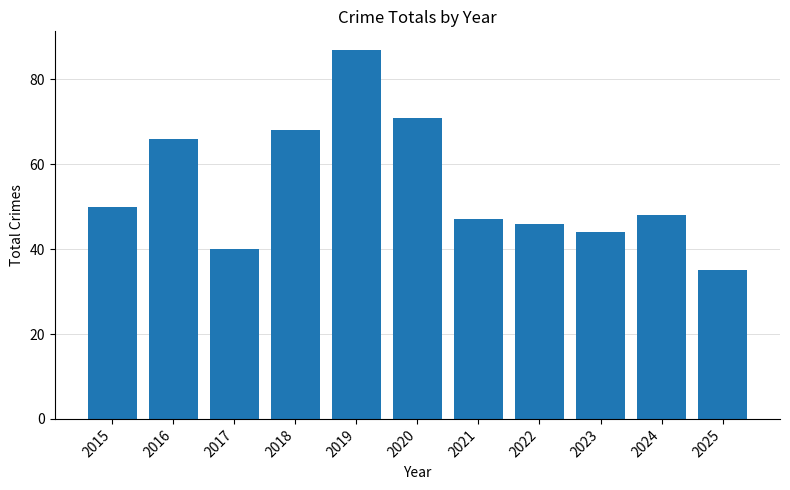

What is the minimum value shown in the chart?

35